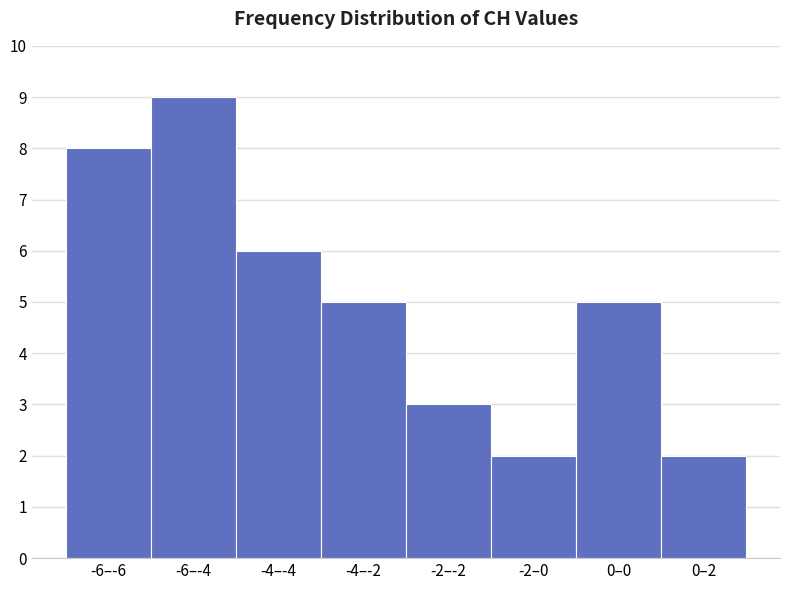

Reading right to left, what are all the values shown in this chart?

2	5	2	3	5	6	9	8